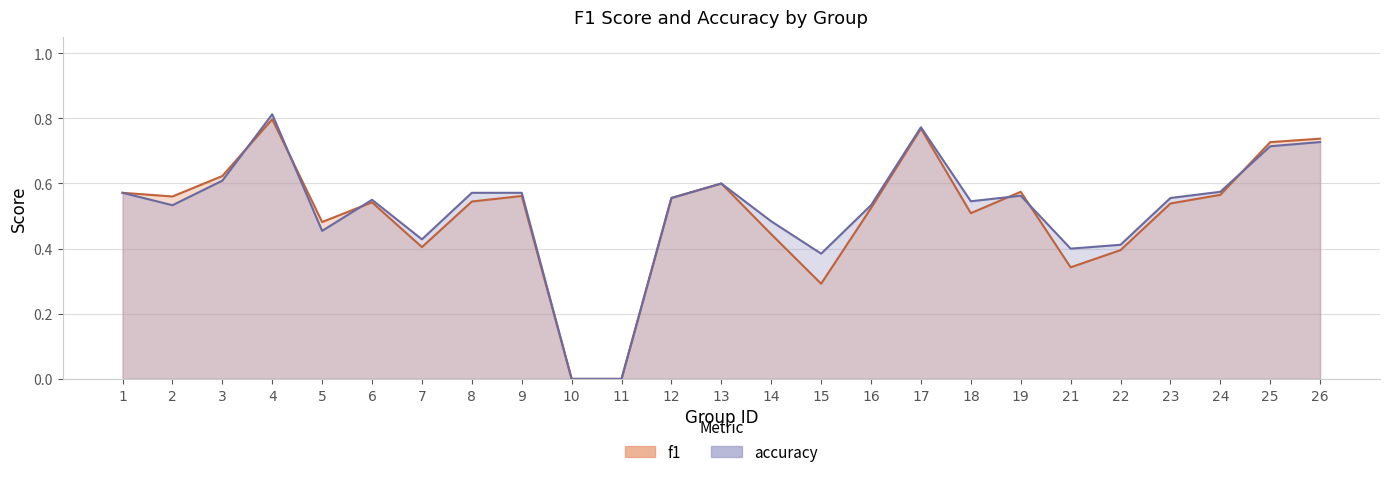

What value does the f1 series have at 13?

0.6